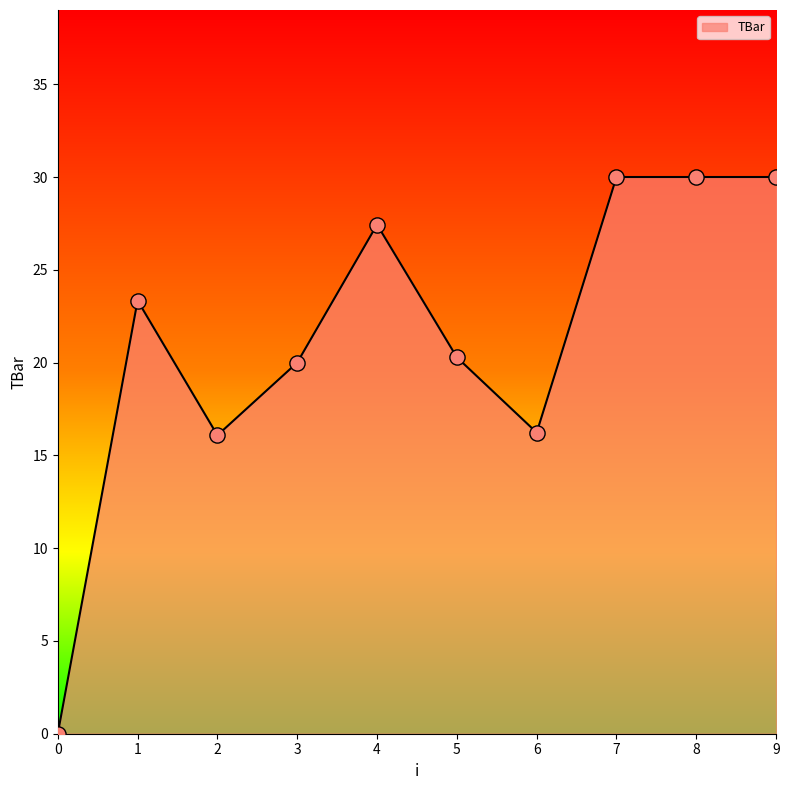

Approximately how many times larger is the value at 6 compared to 8?

0.5